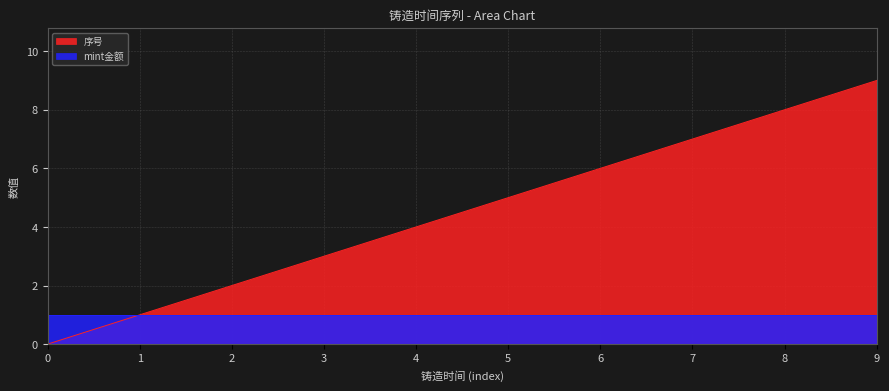

Reading left to right, transcribe all the data shown in this chart.

0	1	2	3	4	5	6	7	8	9